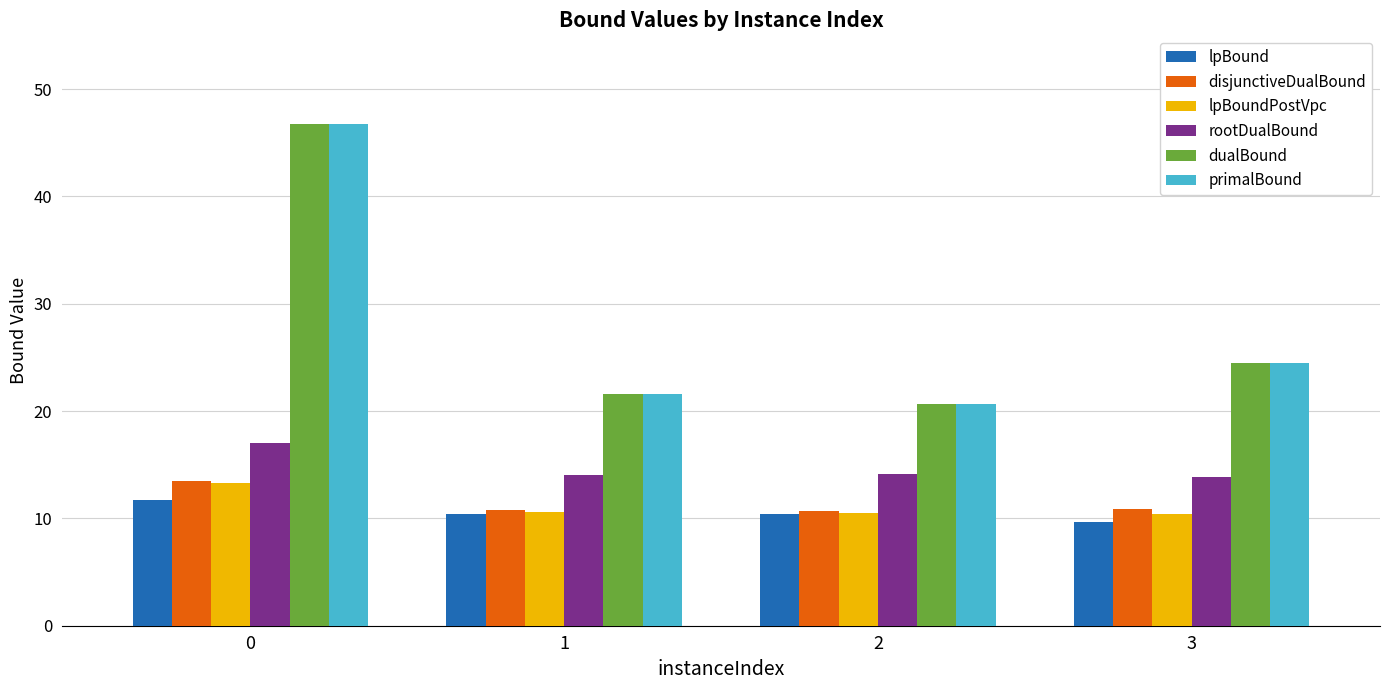

How many data points in dualBound are above 24?

2